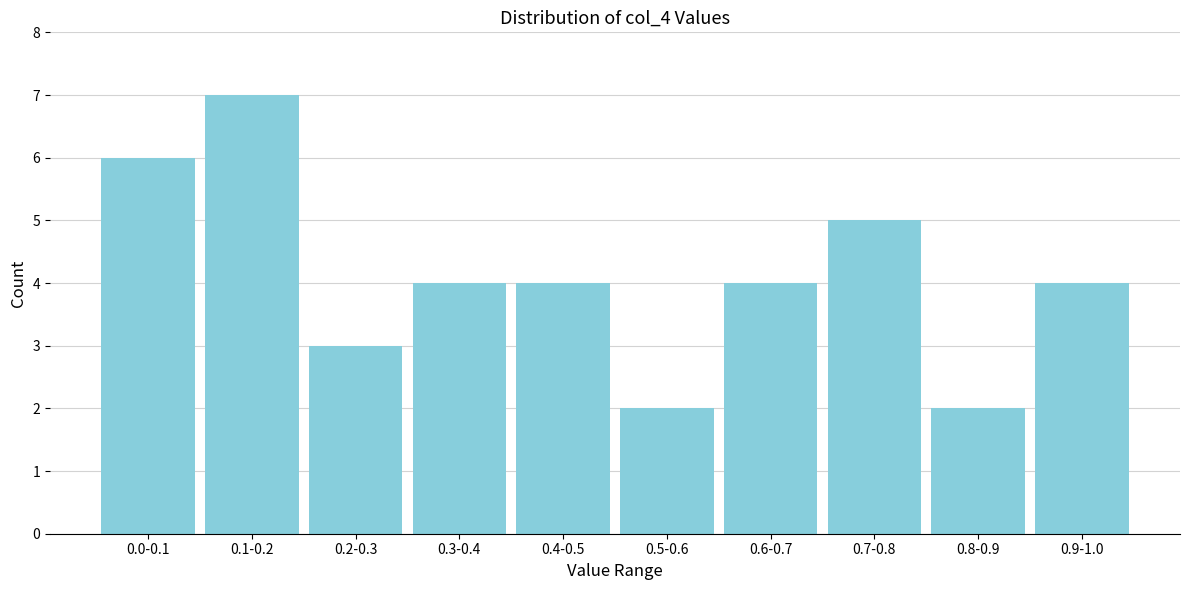

Reading right to left, extract all data points from this chart.

0.9-1.0=4	0.8-0.9=2	0.7-0.8=5	0.6-0.7=4	0.5-0.6=2	0.4-0.5=4	0.3-0.4=4	0.2-0.3=3	0.1-0.2=7	0.0-0.1=6